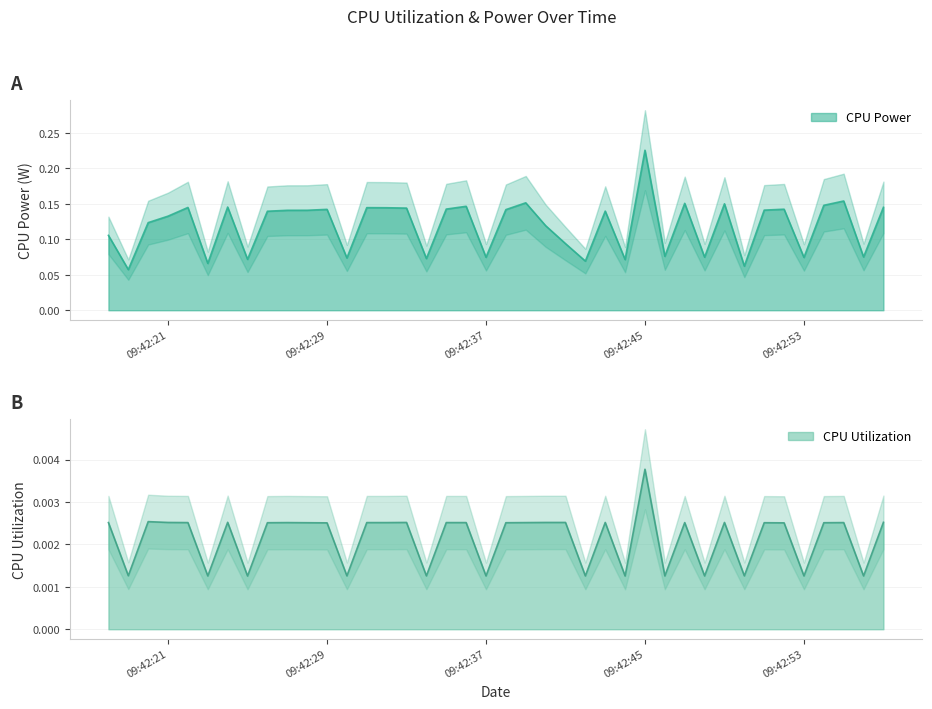

True or false: CPU Utilization and CPU Power intersect in this chart.

False